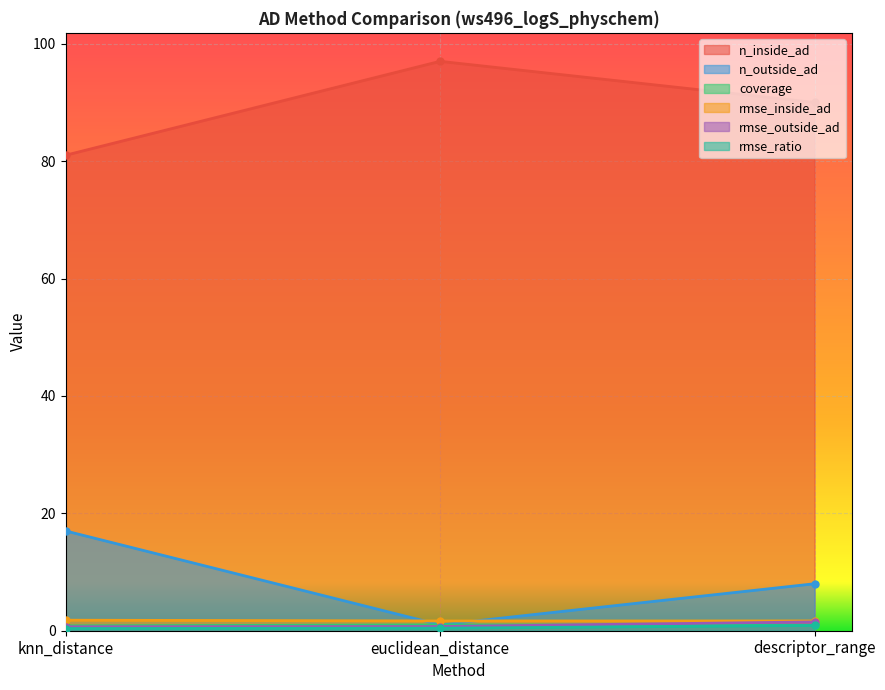

What is the difference between the maximum and second lowest values in the coverage series?

0.1